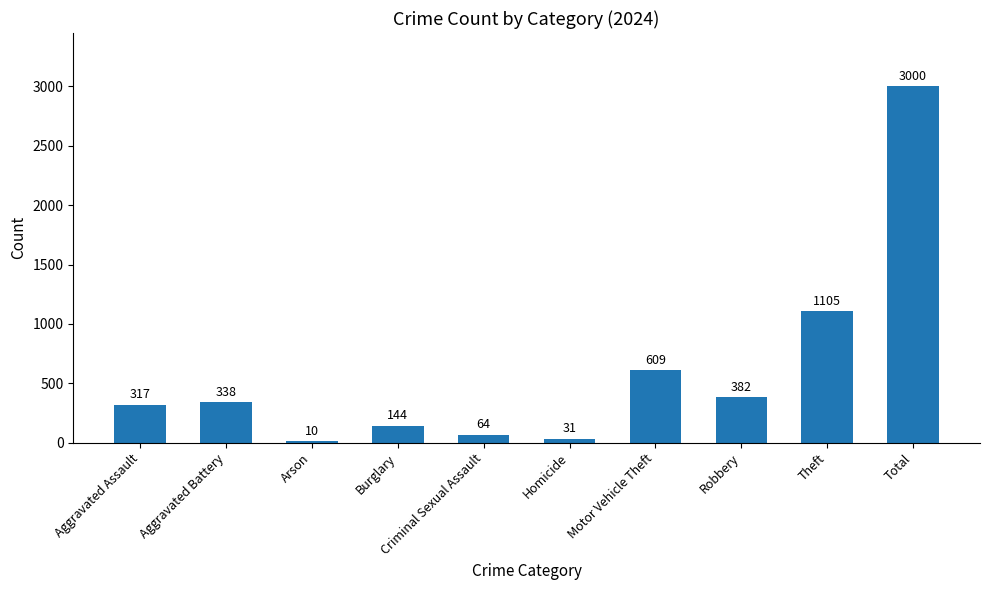

Reading left to right, extract all data points from this chart.

317	338	10	144	64	31	609	382	1105	3000